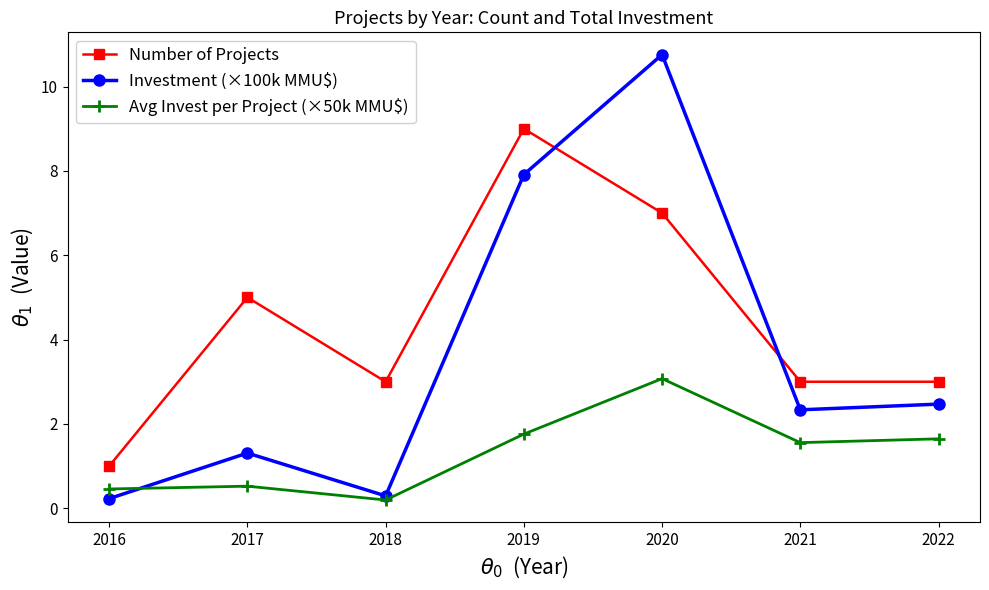

In Investment (×100k MMU$), how many points are lower than both neighbors (excluding endpoints)?

2